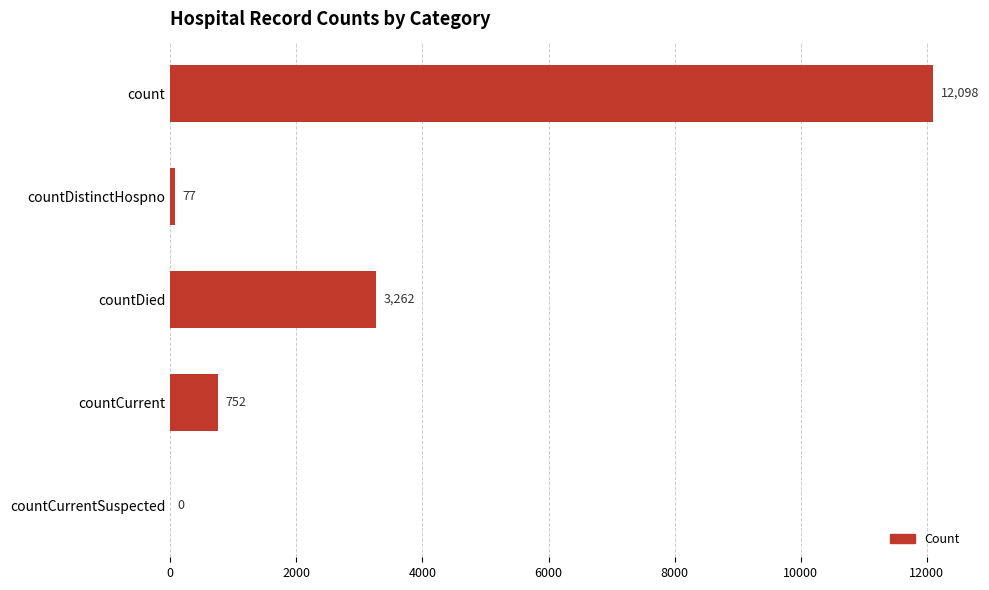

The value at countCurrentSuspected is 0. True or false?

True